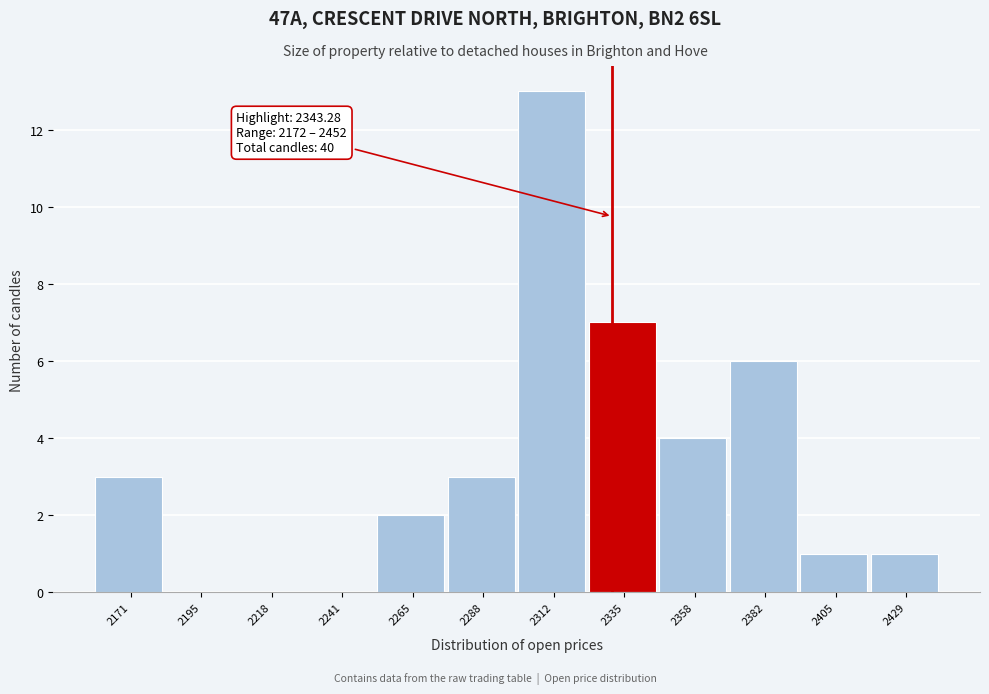

Reading right to left, list all the values displayed in this chart.

2429=1	2405=1	2382=6	2358=4	2335=7	2312=13	2288=3	2265=2	2241=0	2218=0	2195=0	2171=3